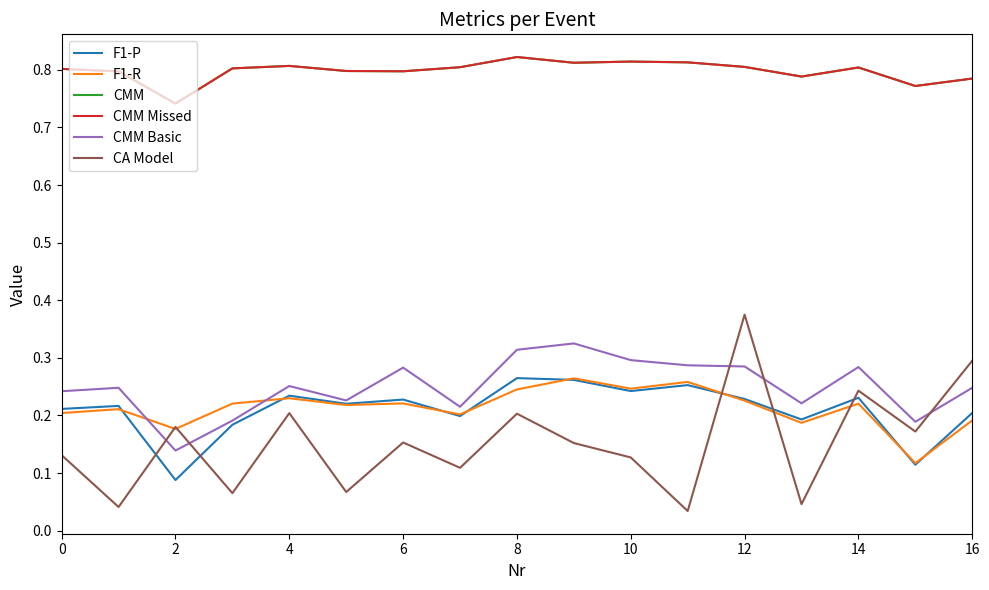

Which series has the widest spread of values?

CA Model